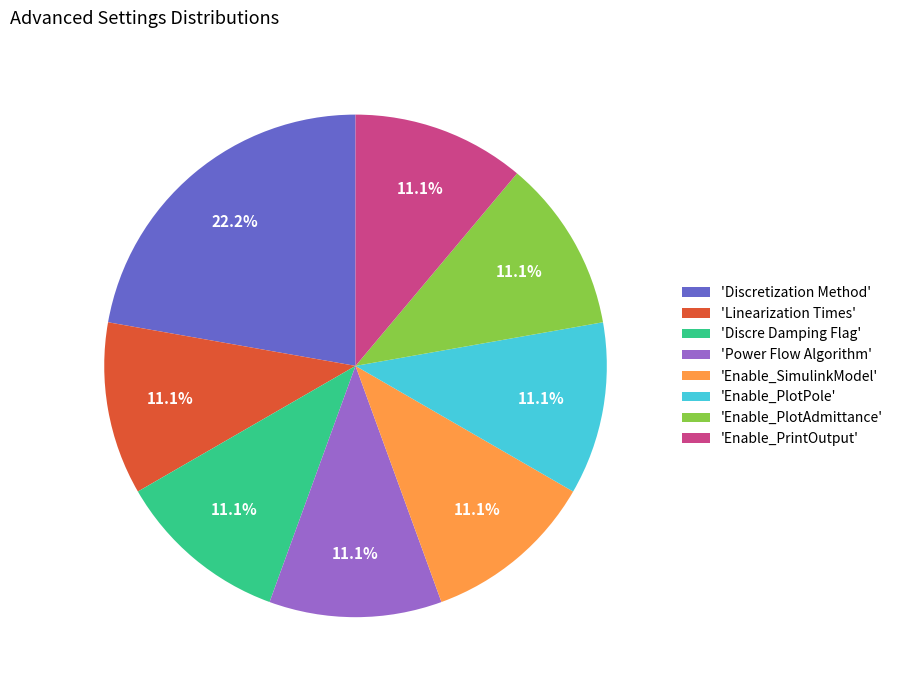

Is there a majority slice in this chart?

No